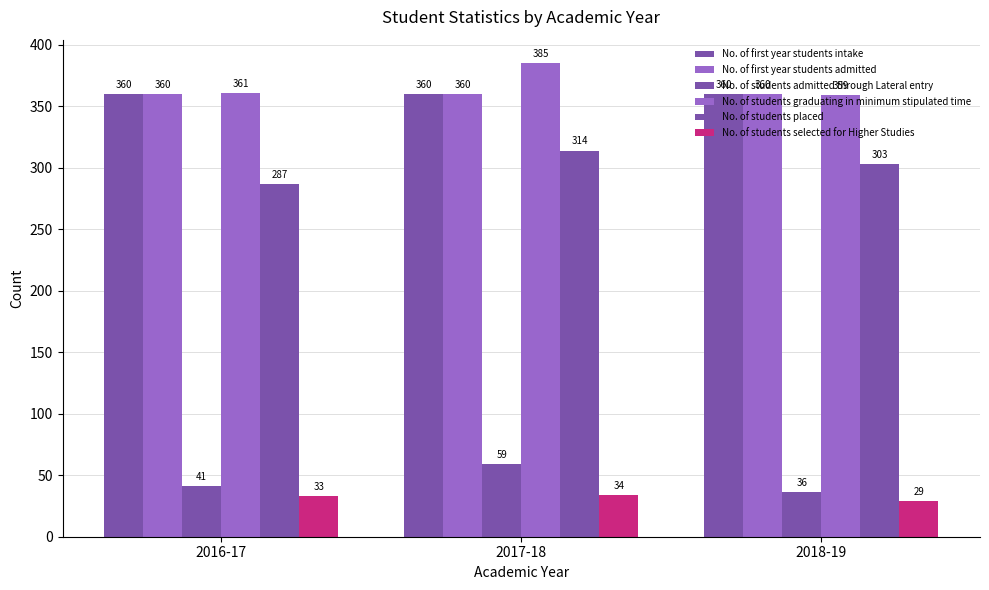

Is it true that No. of first year students admitted equals 248 at 2016-17?

False